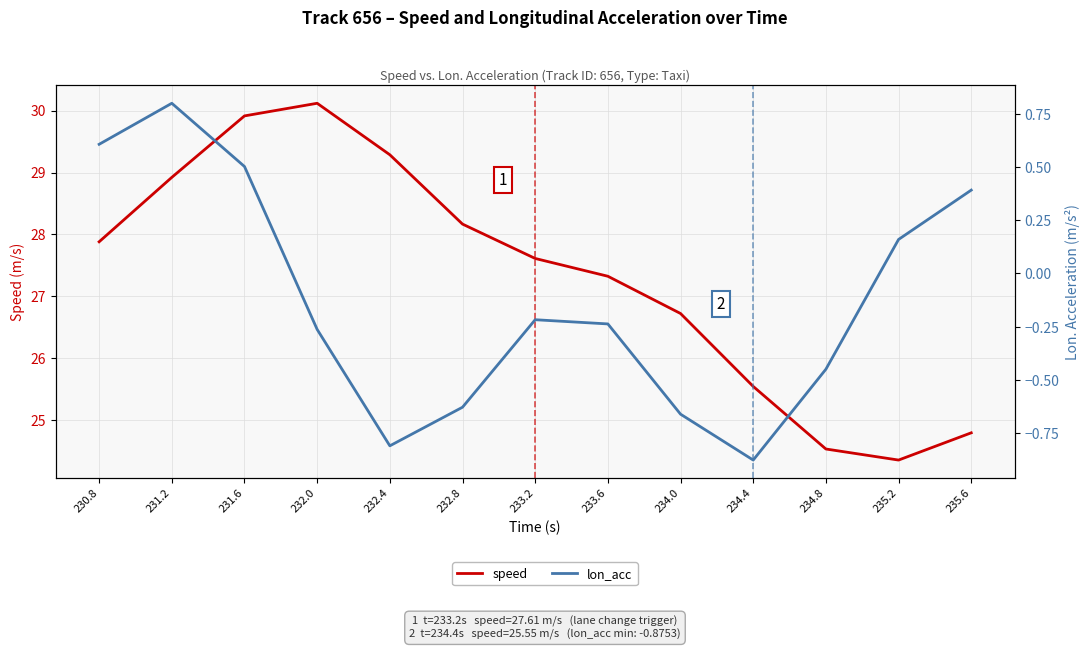

What is the difference between the lon_acc values at 235.2 and 235.6?

0.2